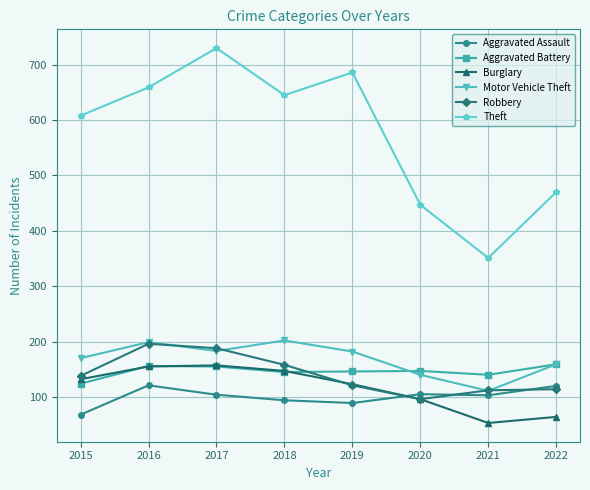

Between 2019 and 2021, which series saw the biggest shift?

Theft